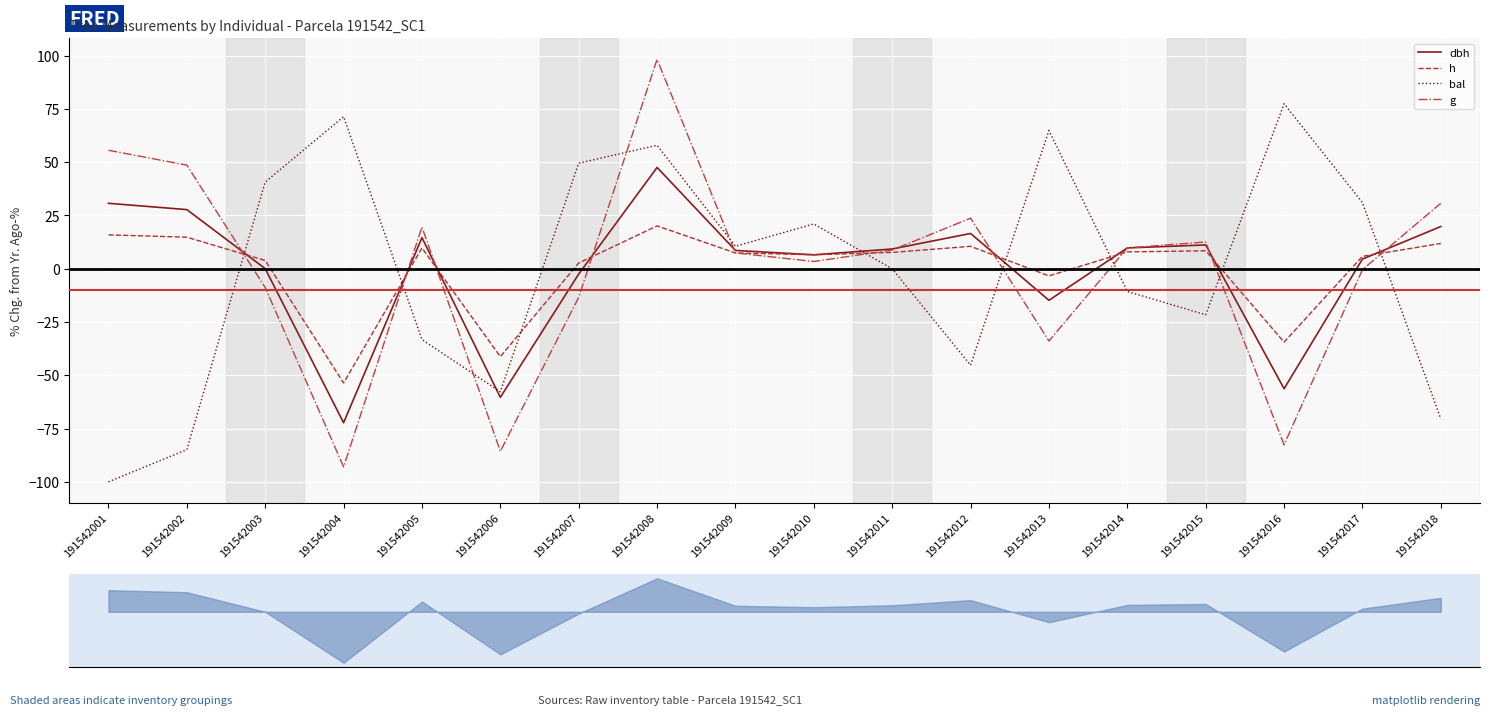

How many lines are shown in the chart?

4